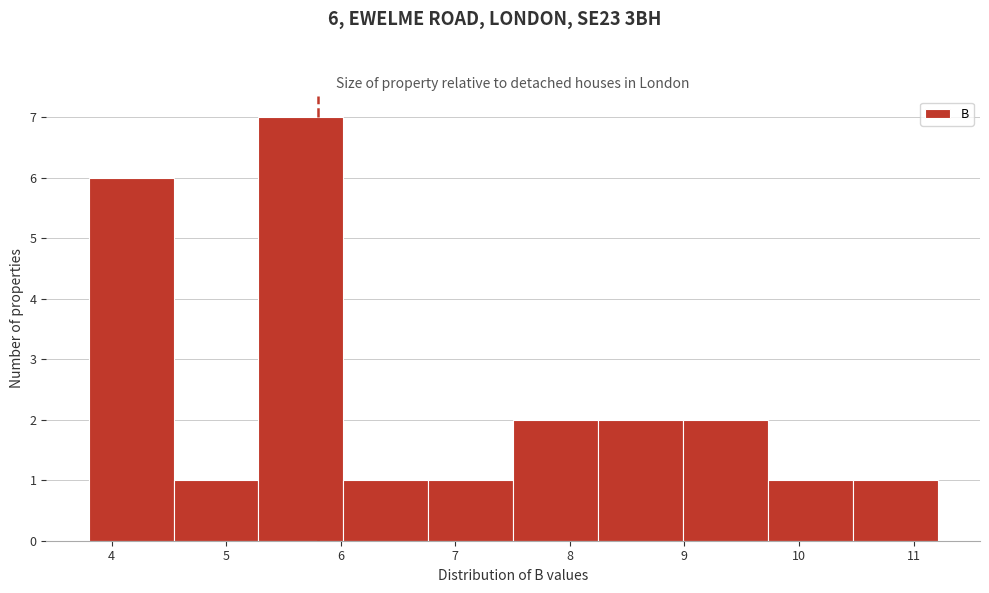

Over which range of the x-axis is the bar tallest?

5.3 to 6.0